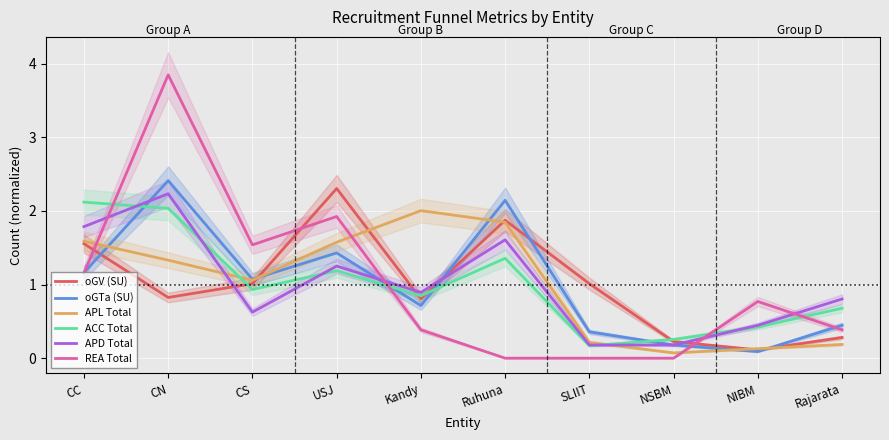

What is the difference between the highest and lowest values at NIBM?

0.7